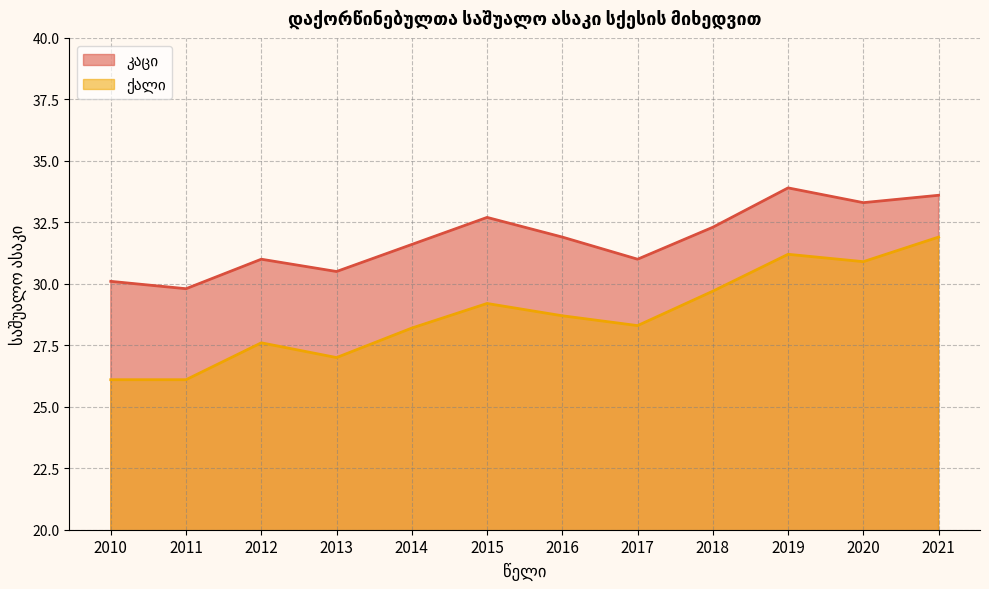

What is the total value across all series at 2010?

56.2